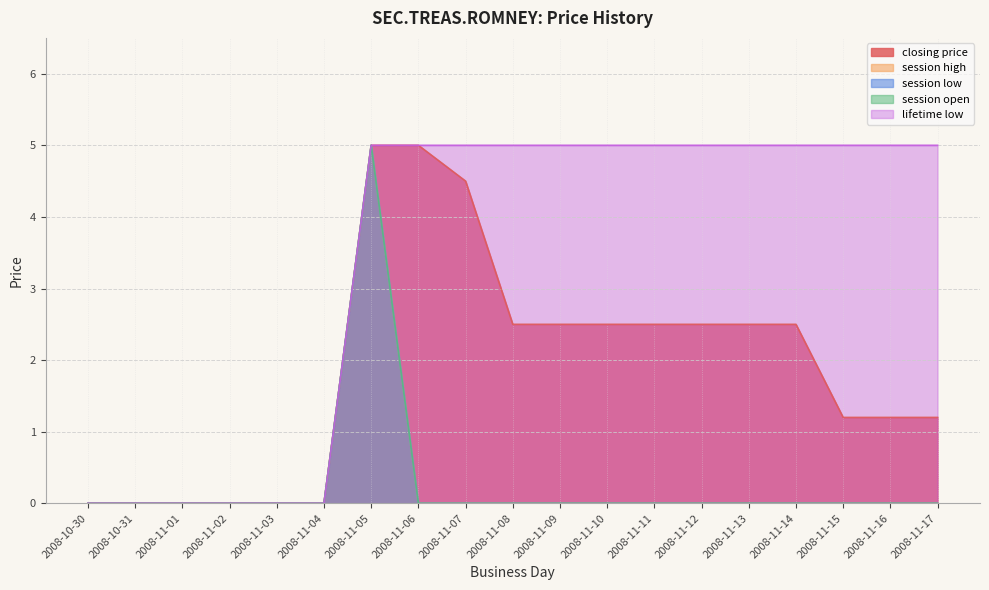

What are all the series names shown in the legend?

closing price, session high, session low, session open, lifetime low